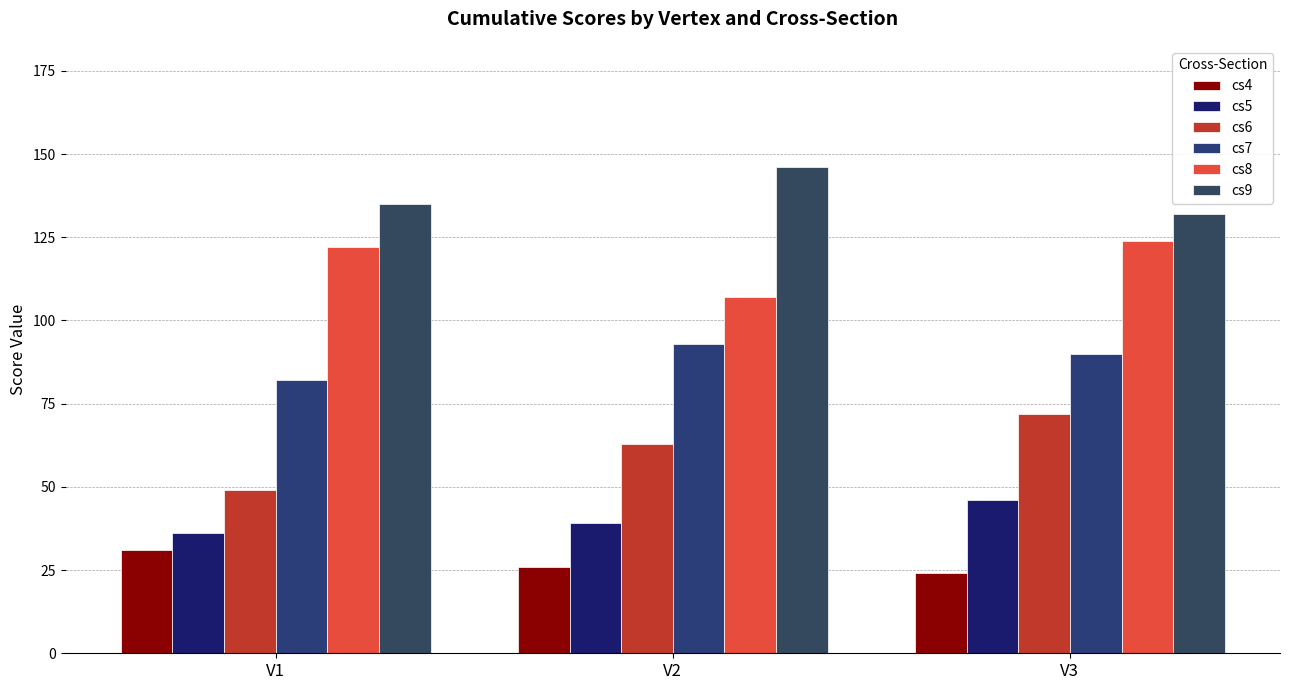

Which series has the largest total across all categories?

cs9